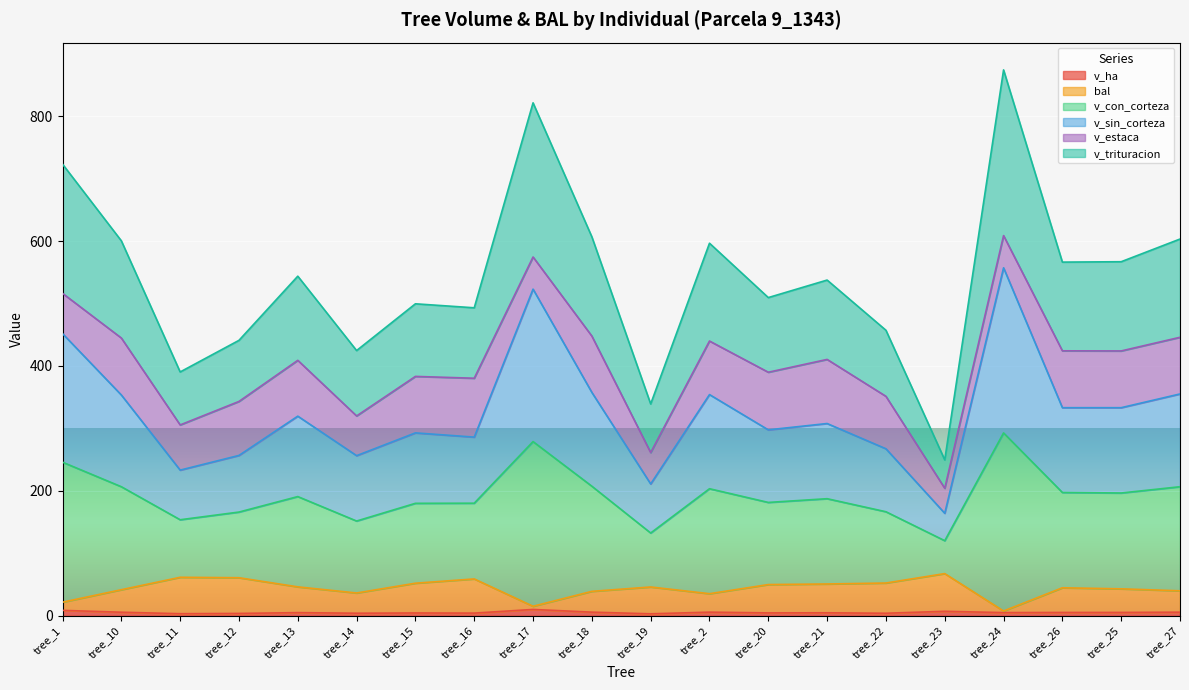

How many lines are shown in the chart?

6